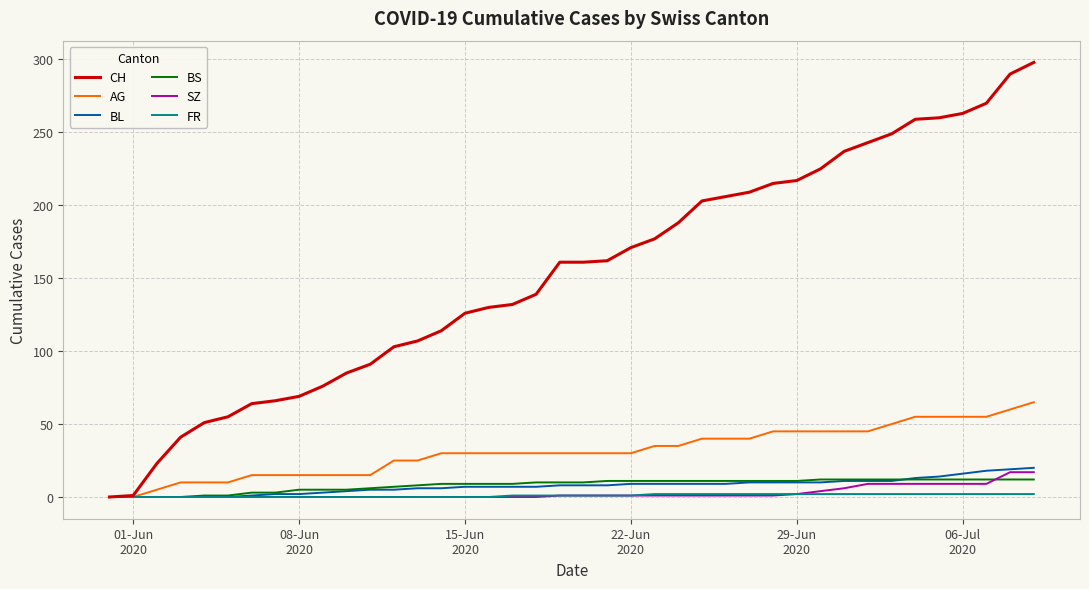

What is the highest value of the AG series?

65